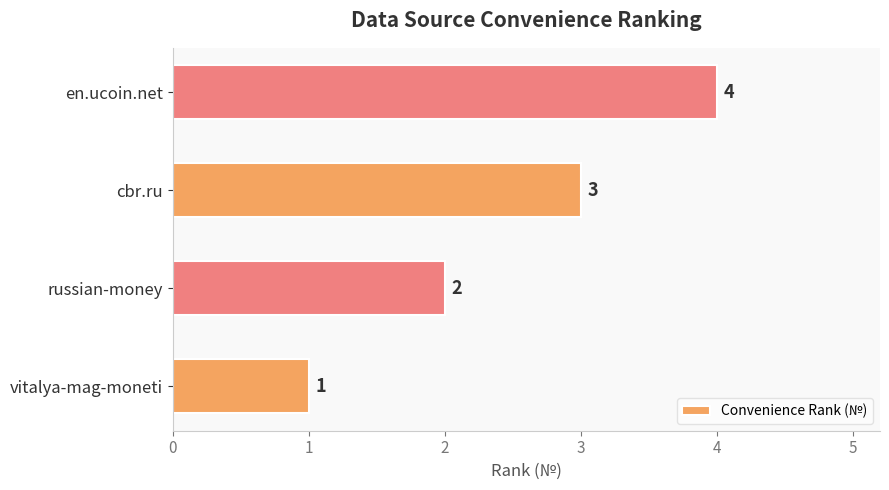

What is the difference between the maximum and minimum values?

3